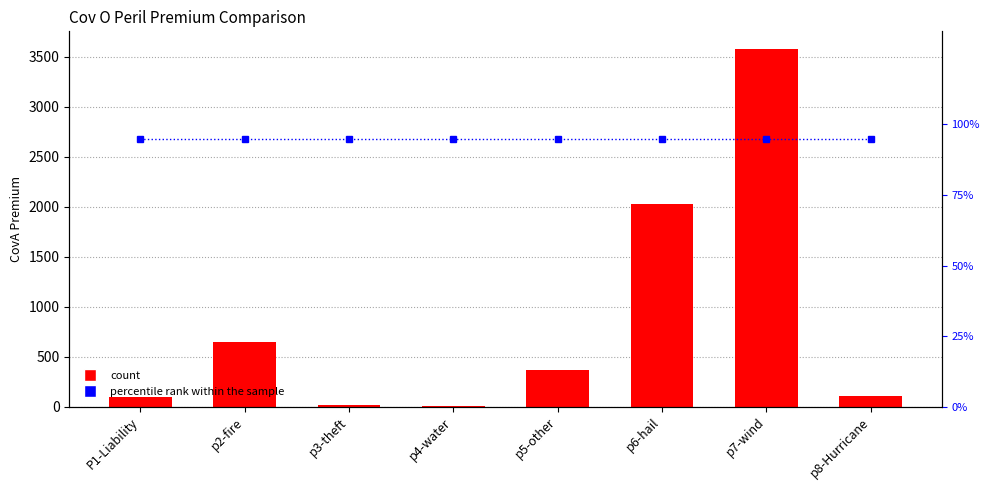

What is the label of the 6th bar from the left?

p6-hail